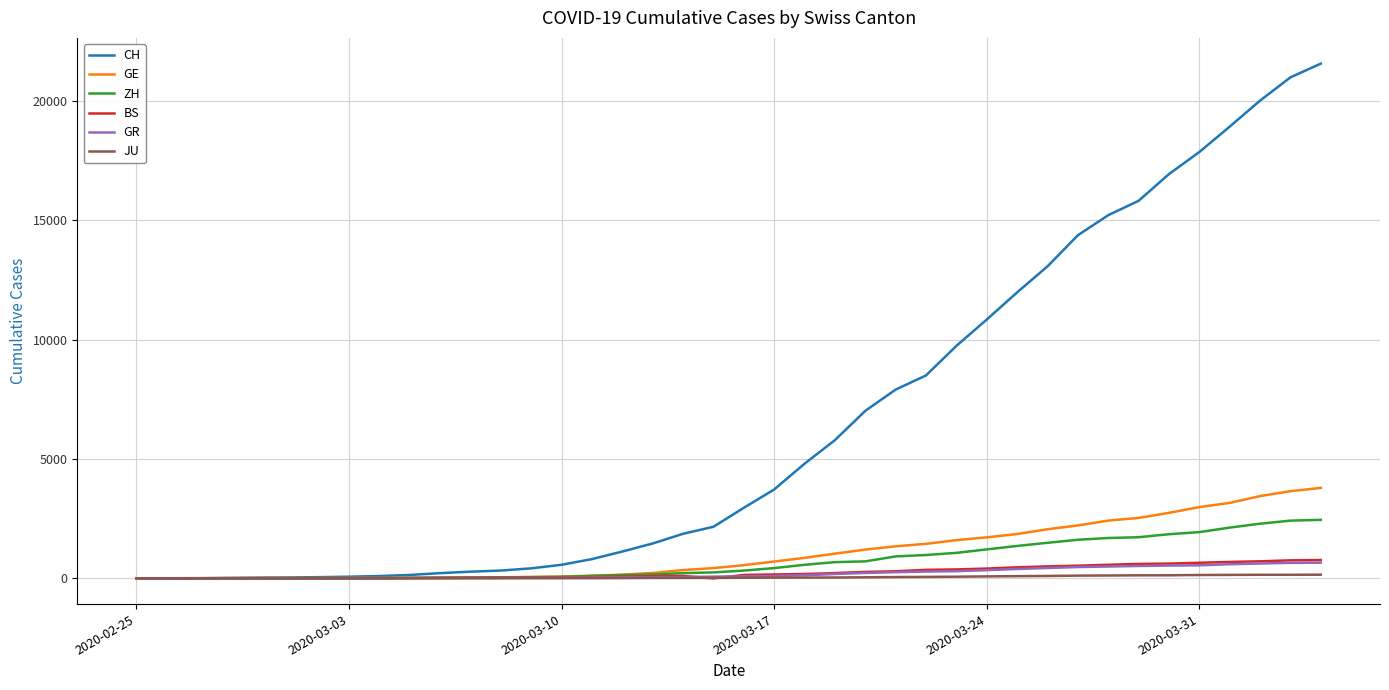

How many categories are shown in the chart?

40